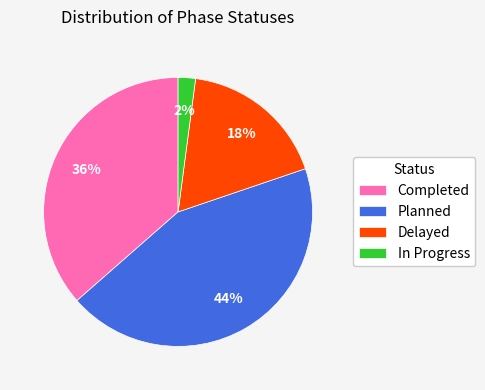

Between Planned and Completed, which is larger?

Planned